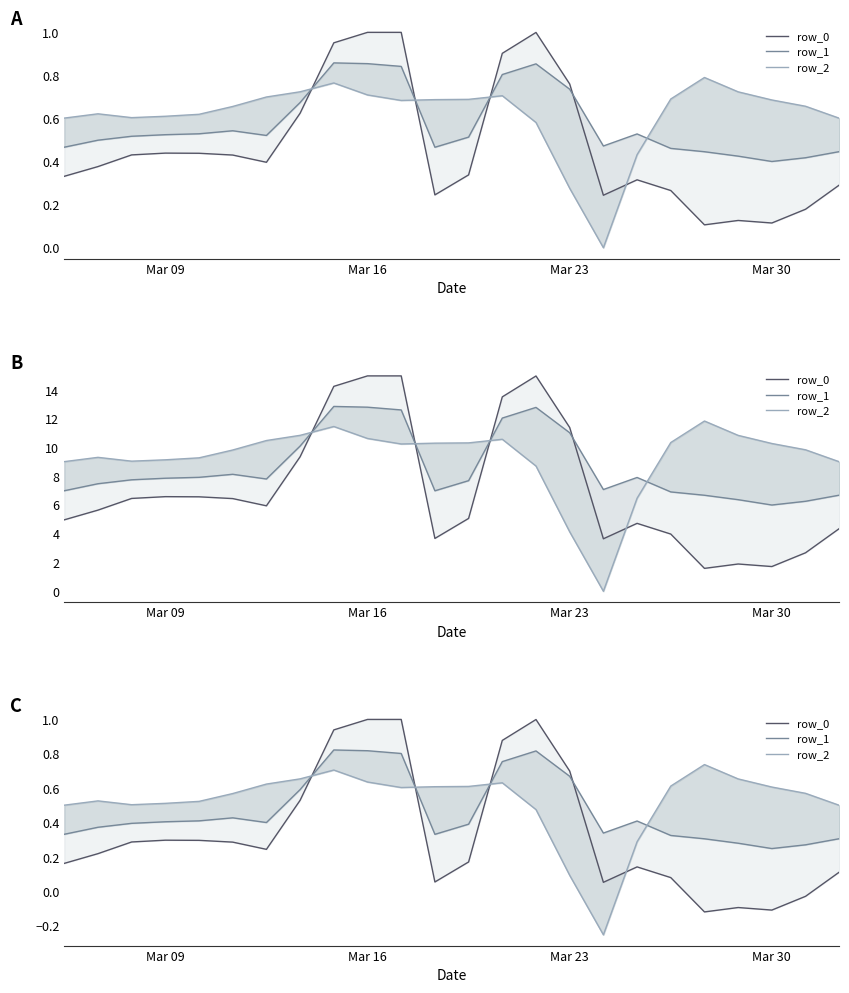

At how many categories does at least one series exceed 0?

24